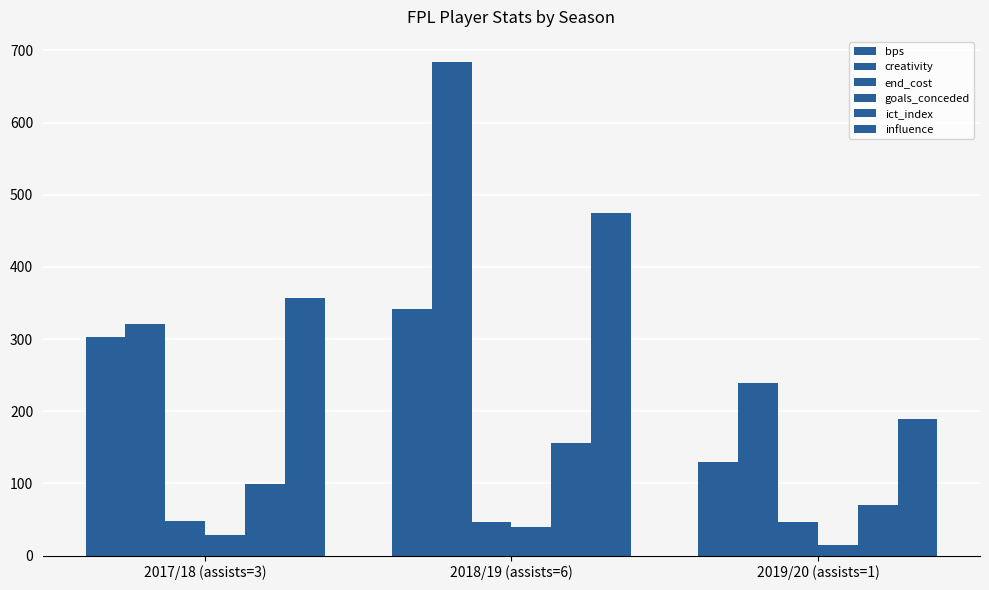

True or false: goals_conceded has a value of 40.0 at 2018/19 (assists=6).

True